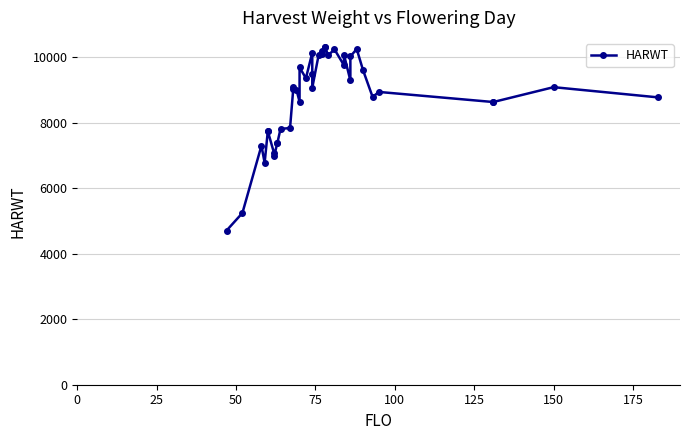

What is the smallest value displayed?

4709